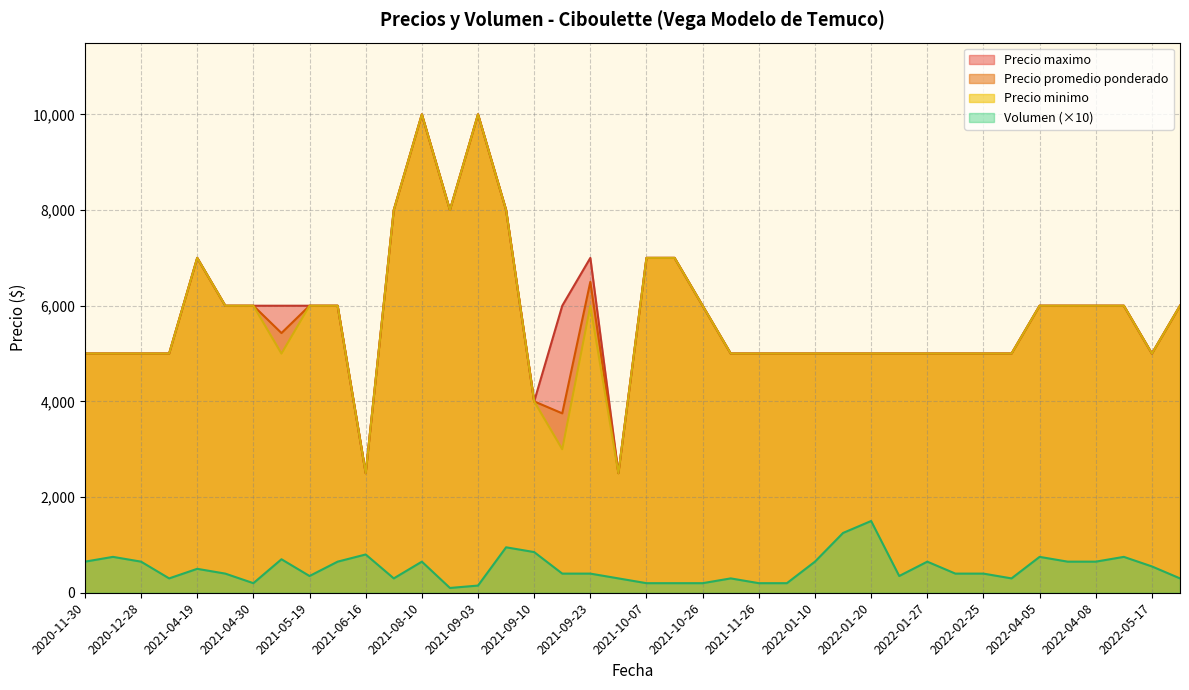

True or false: Precio minimo has more than 1 interior local peaks.

True